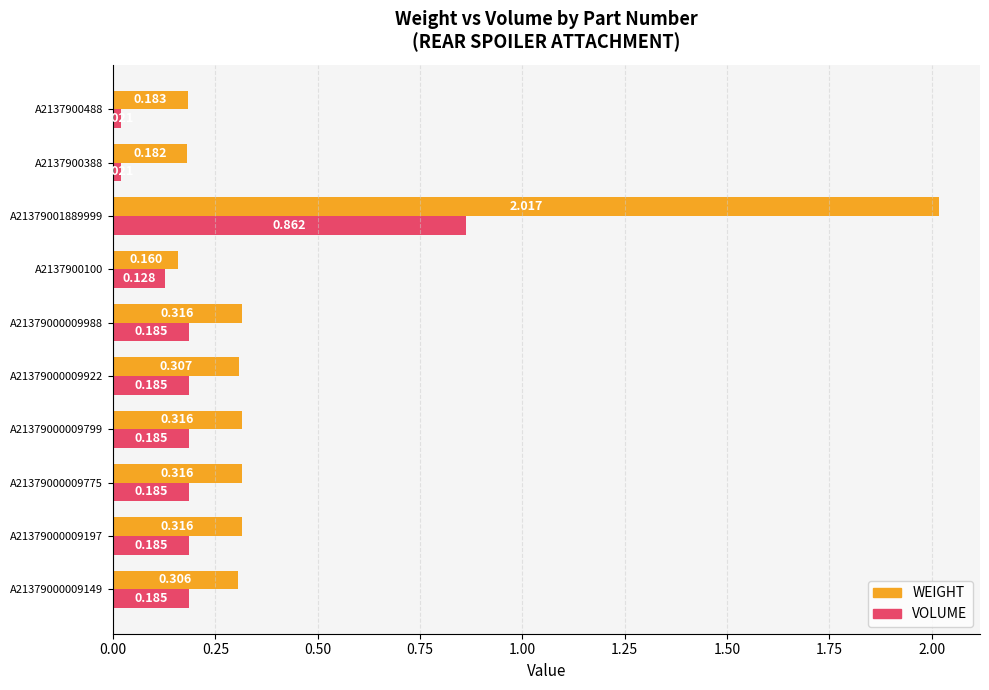

Which series has the largest total across all categories?

WEIGHT